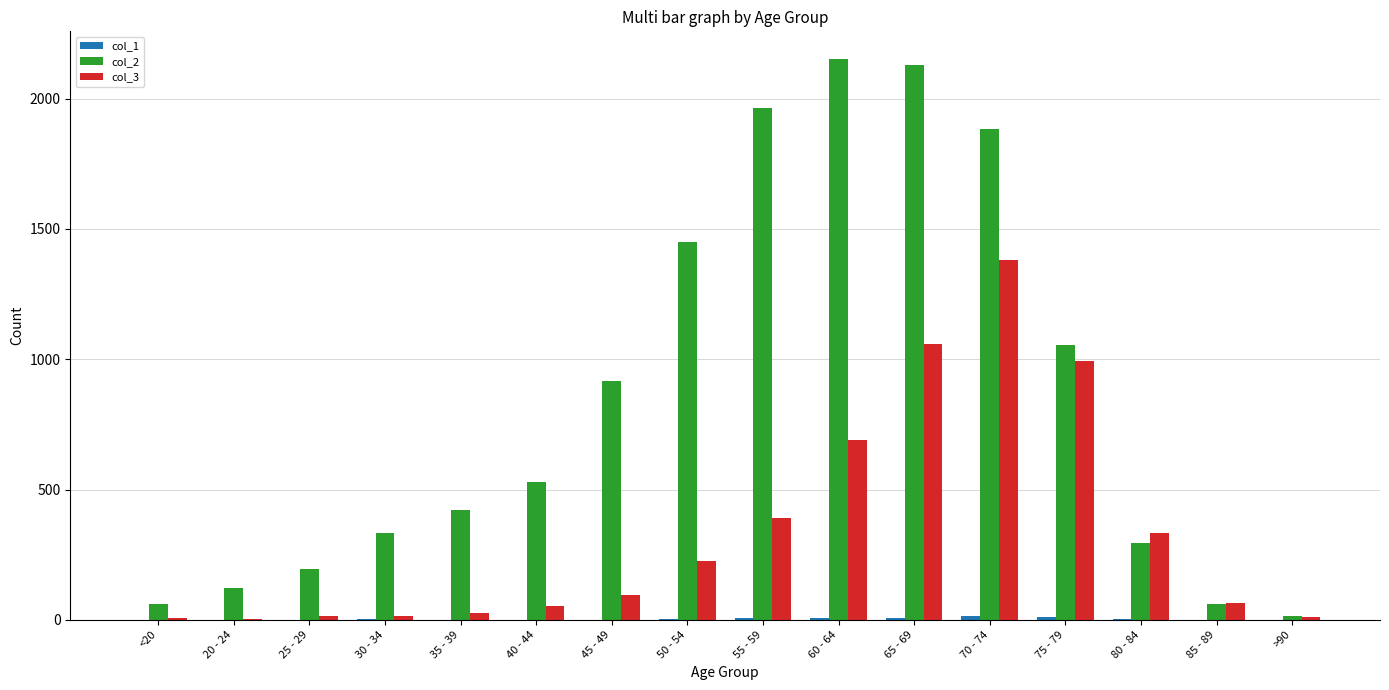

Which series has the largest total across all categories?

col_2